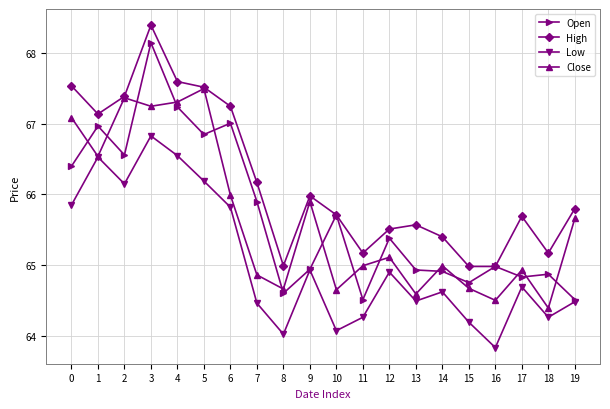

What is the maximum value for High?

68.4